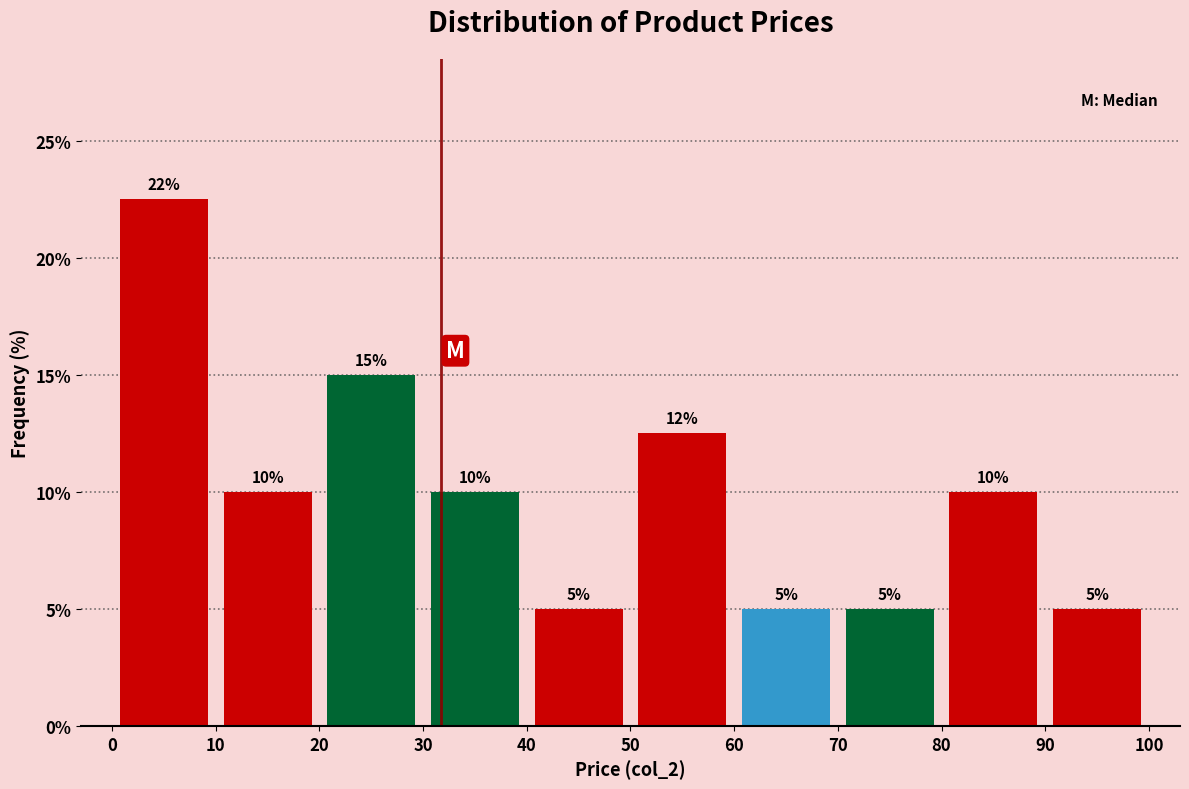

Over which range of the x-axis is the bar tallest?

0 to 10